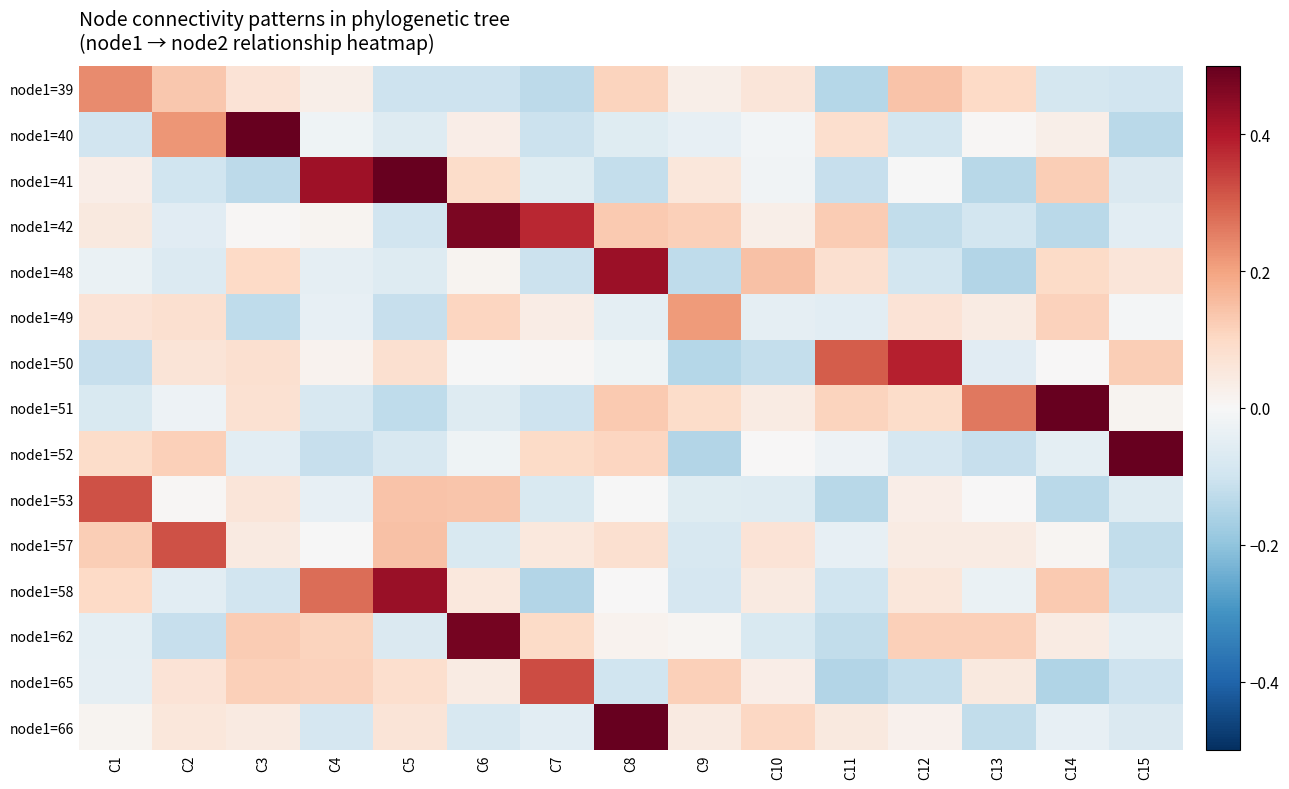

At which category does the chart reach its peak across all series?

C3